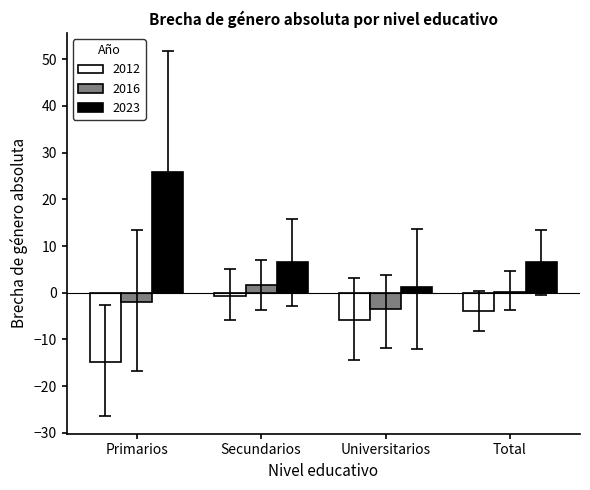

The 2023 series shows 6.5 at Total. True or false?

True